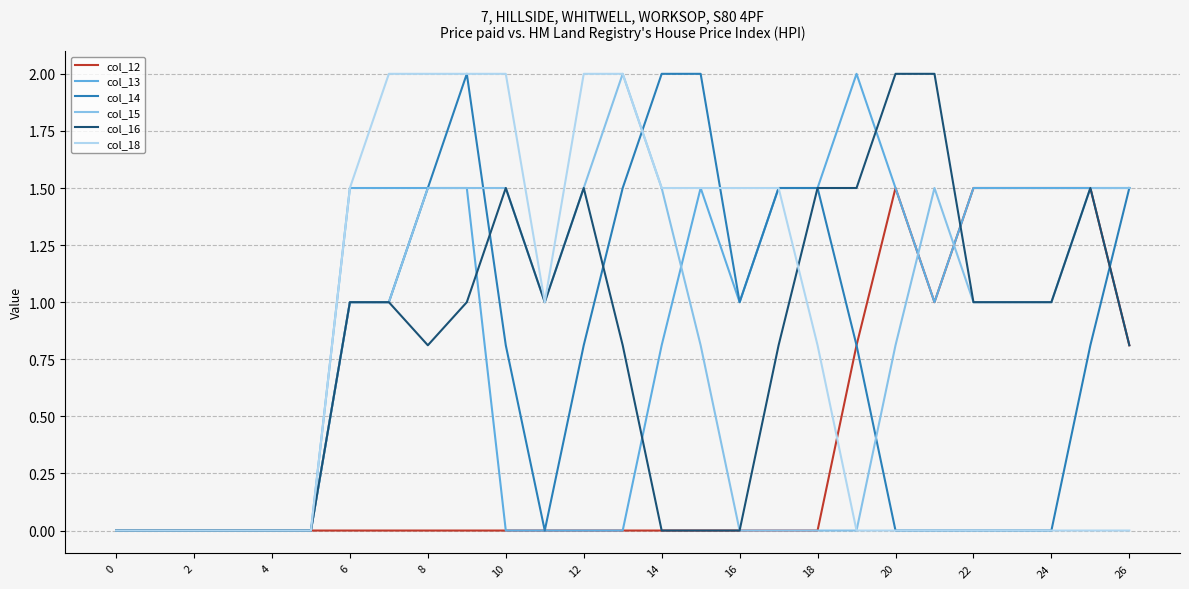

What is the maximum value for col_13?

2.0